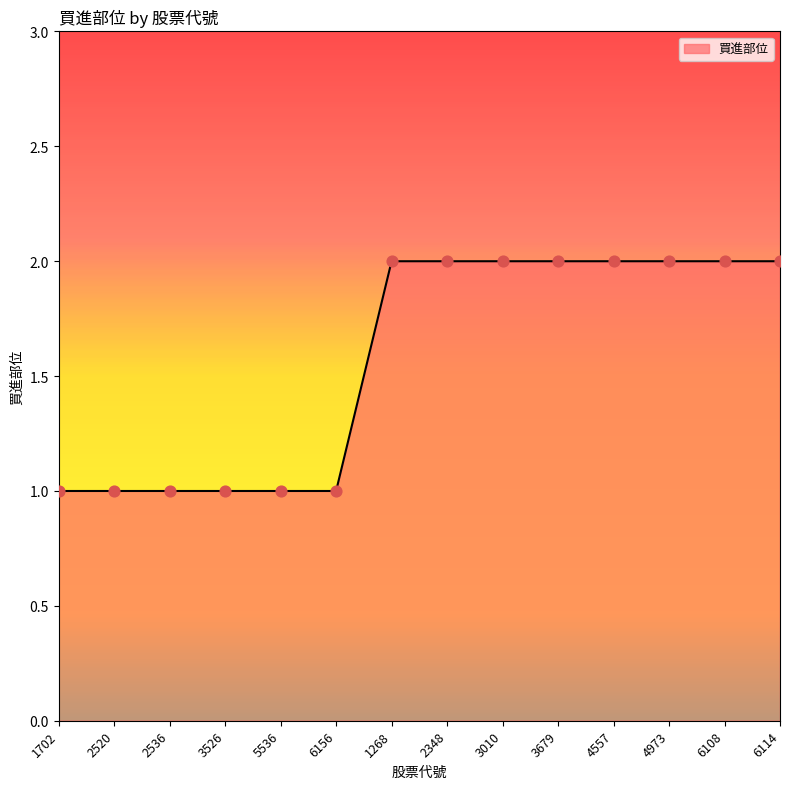

What is the ratio of the value at 4557 to the value at 2348?

1.0